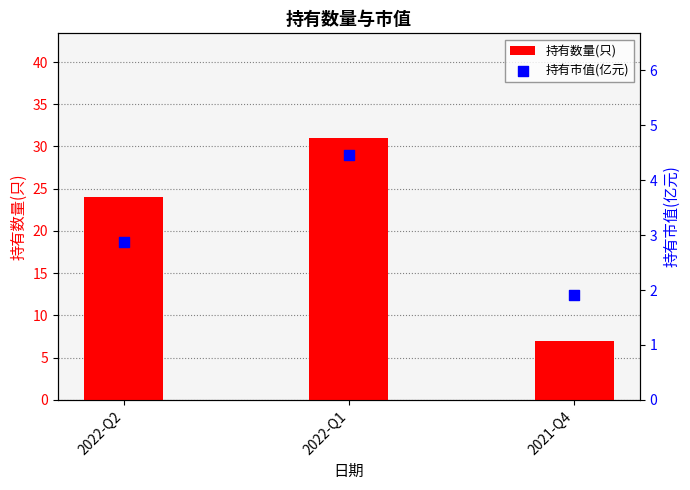

At which category is the sum across all series the highest?

2022-Q1